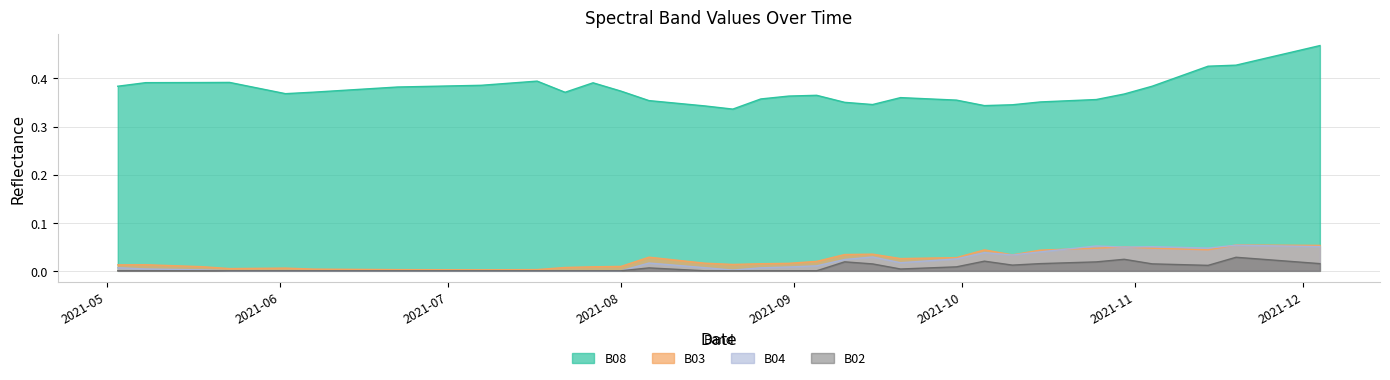

True or false: B03 and B08 intersect in this chart.

False